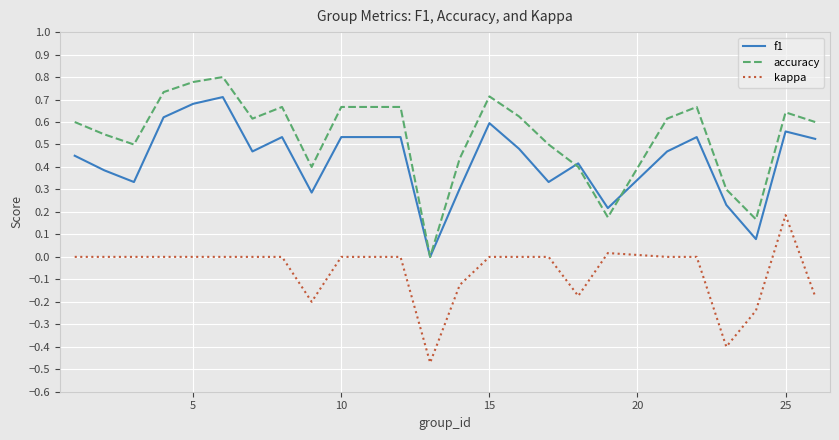

Rank the series by their average value, from highest to lowest.

accuracy, f1, kappa